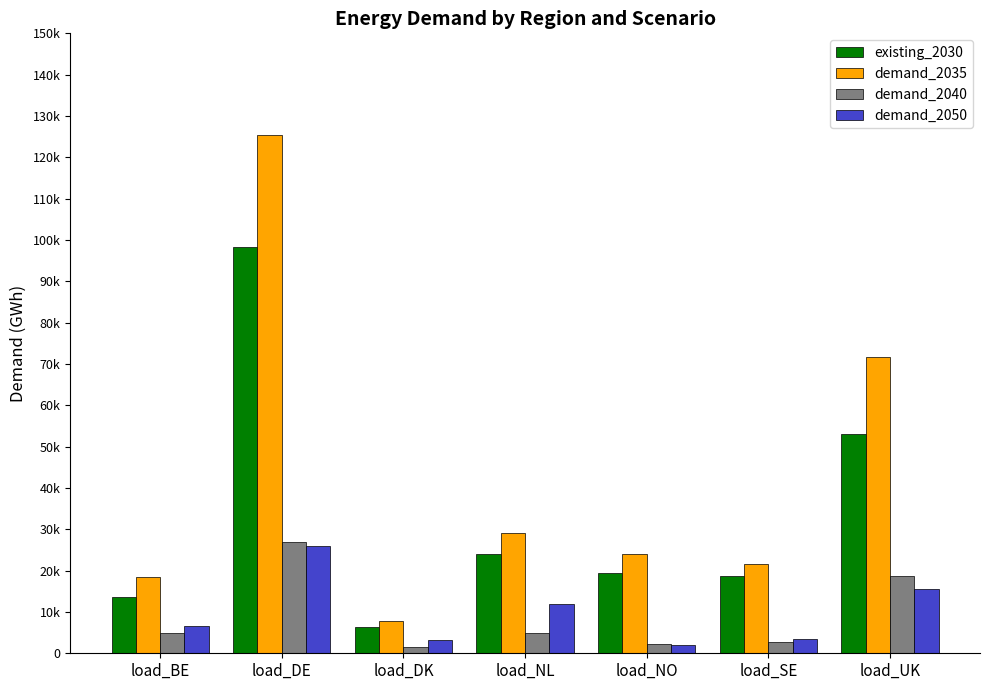

True or false: existing_2030 has a value of 12933.8 at load_UK.

False